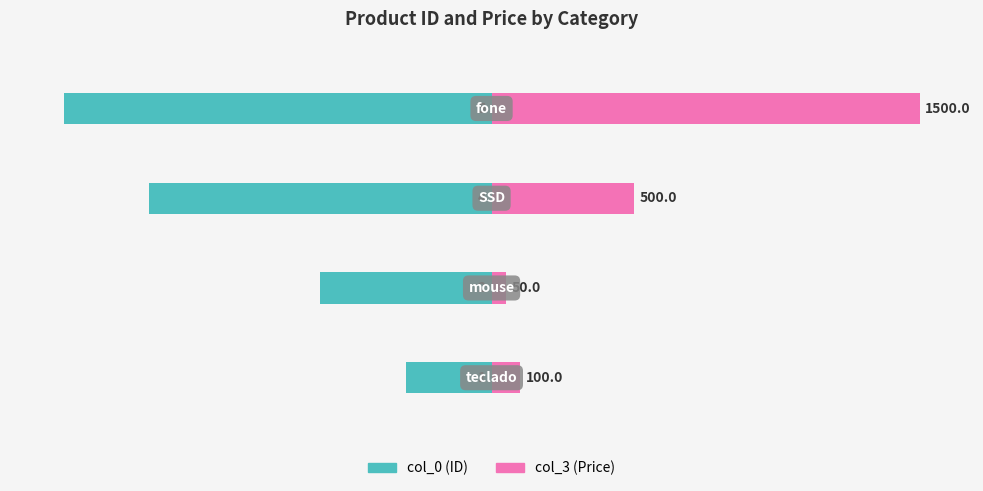

Does the chart contain any negative values?

Yes